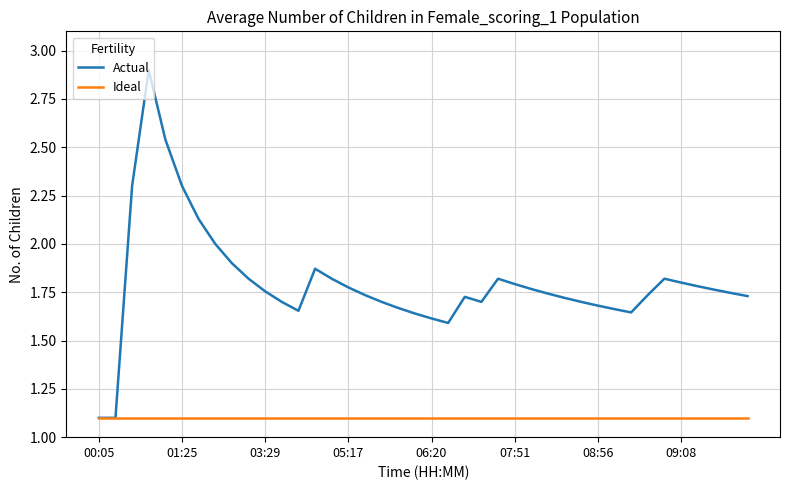

What is the sum of all Ideal values?

44.0